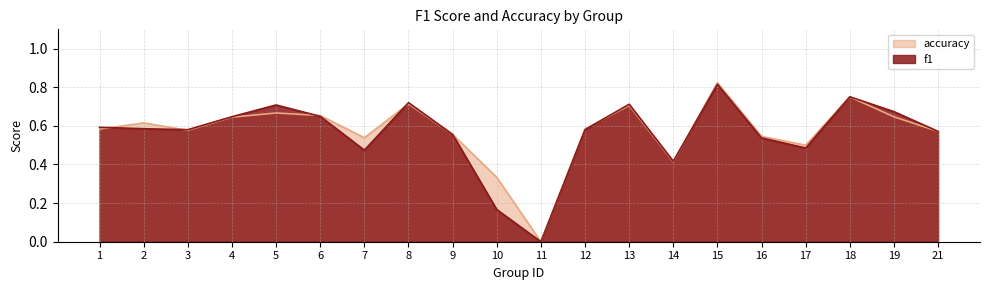

What are all the series names shown in the legend?

accuracy, f1